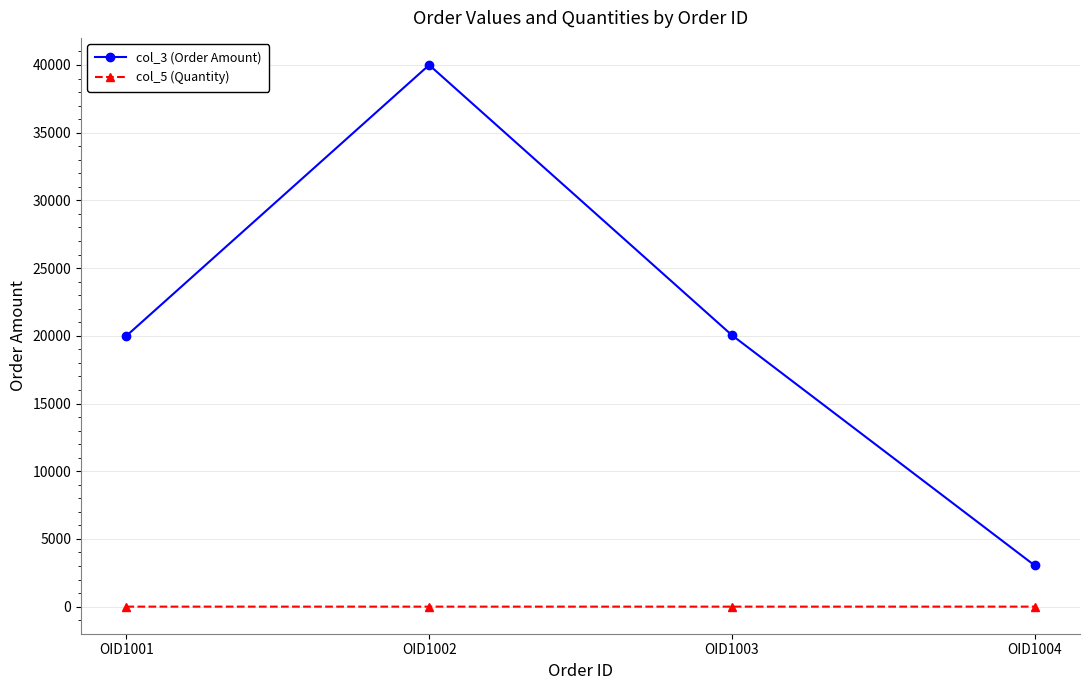

What are all the series names shown in the legend?

col_3 (Order Amount), col_5 (Quantity)